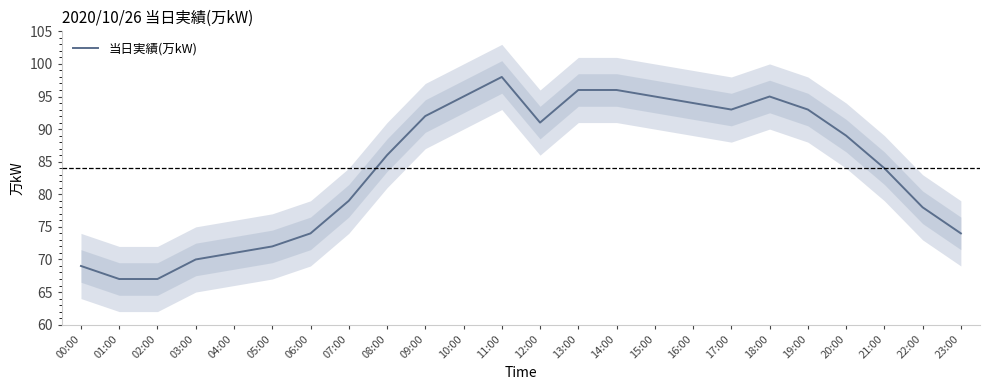

What is the label of the 11th point from the left?

10:00